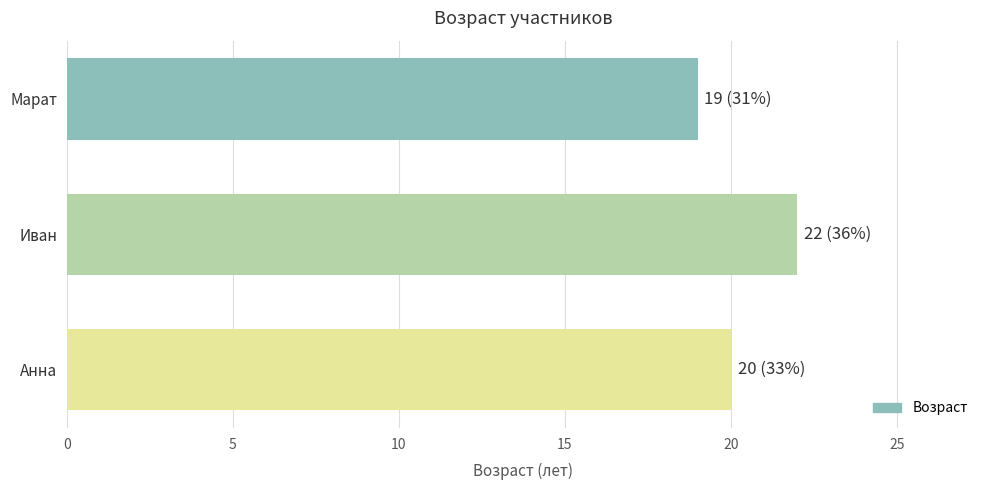

Which category has the highest value across all series?

Иван